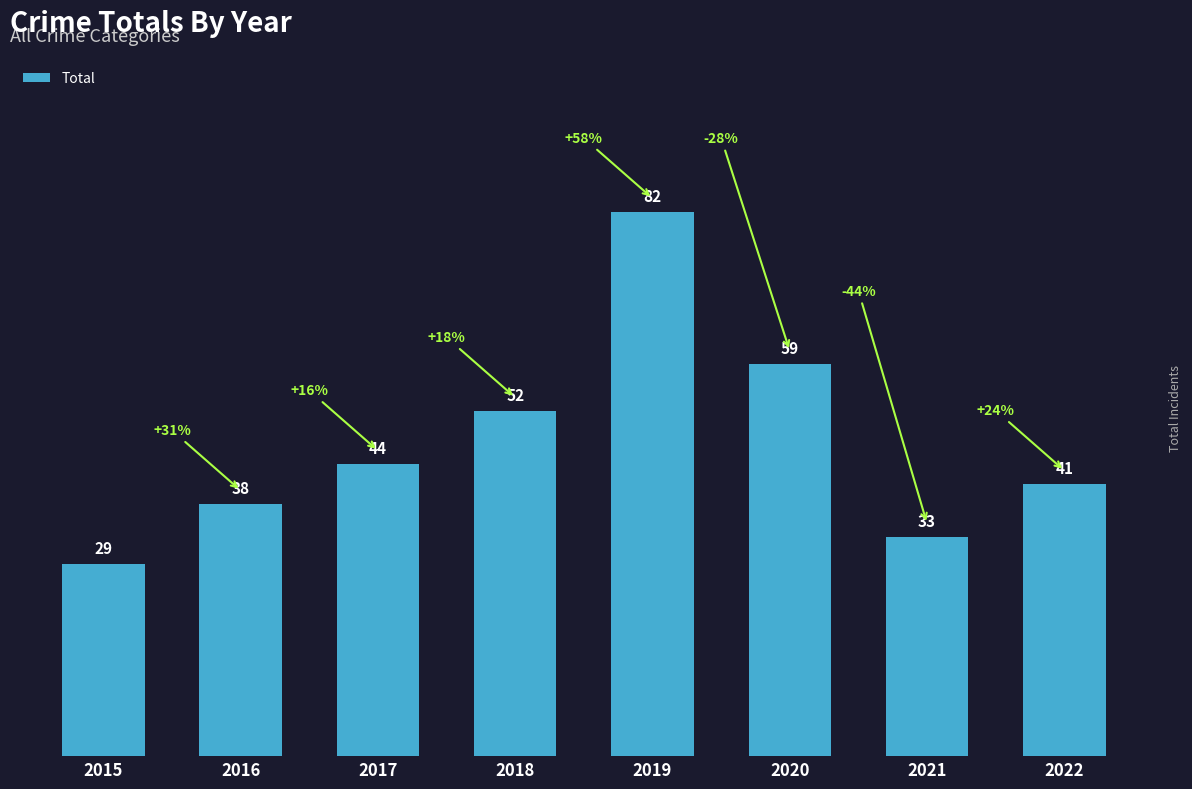

Which has a higher value, 2018 or 2019?

2019